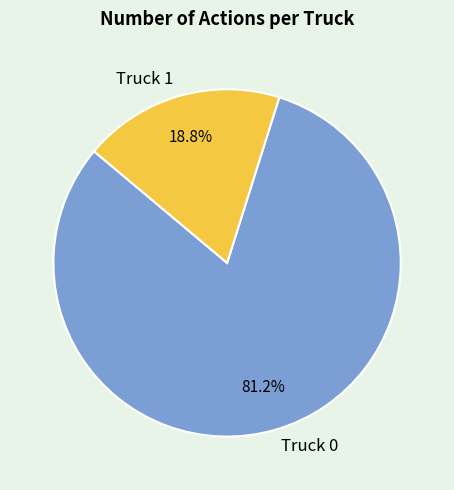

Is it true that Truck 0 is 81% of the pie?

True